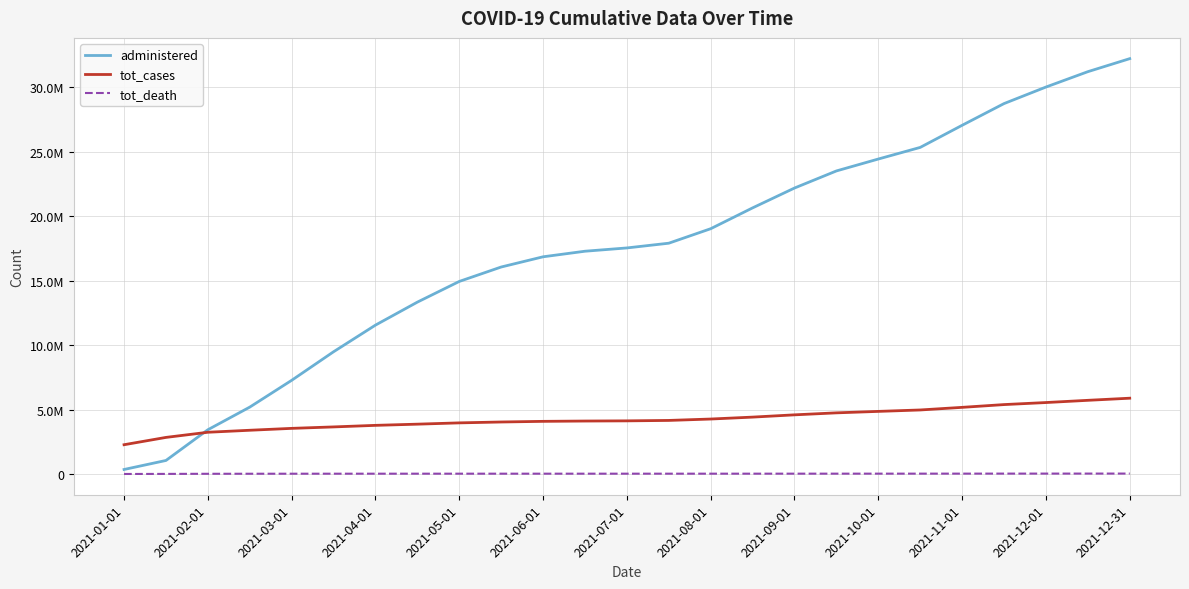

Does the chart display data point markers on the line(s)?

No